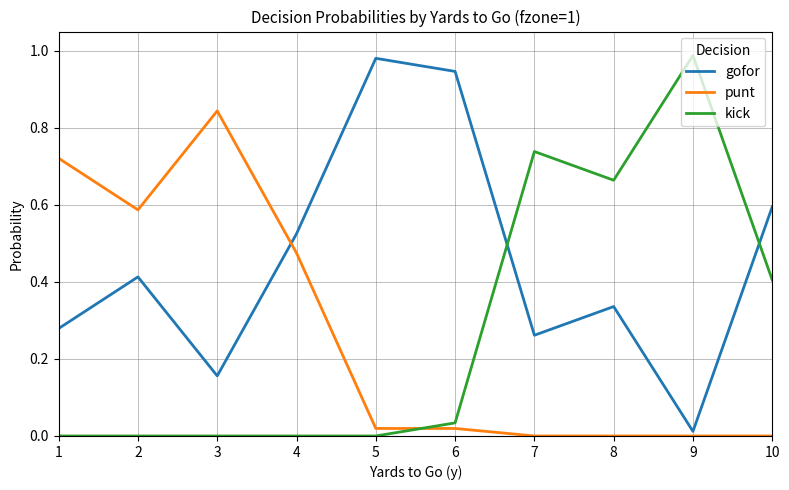

What are all the series names shown in the legend?

gofor, punt, kick